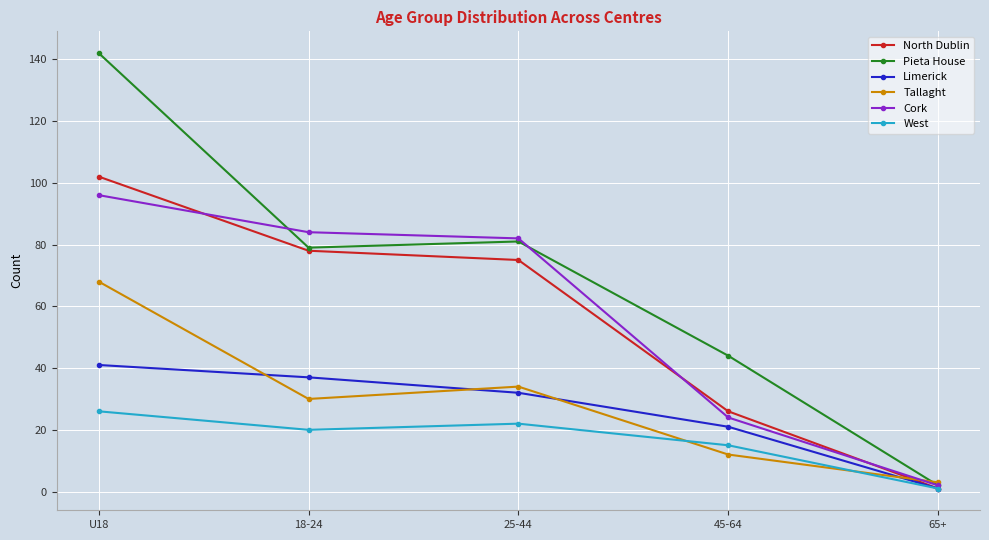

Where is Cork nearest to the value 49?

45-64